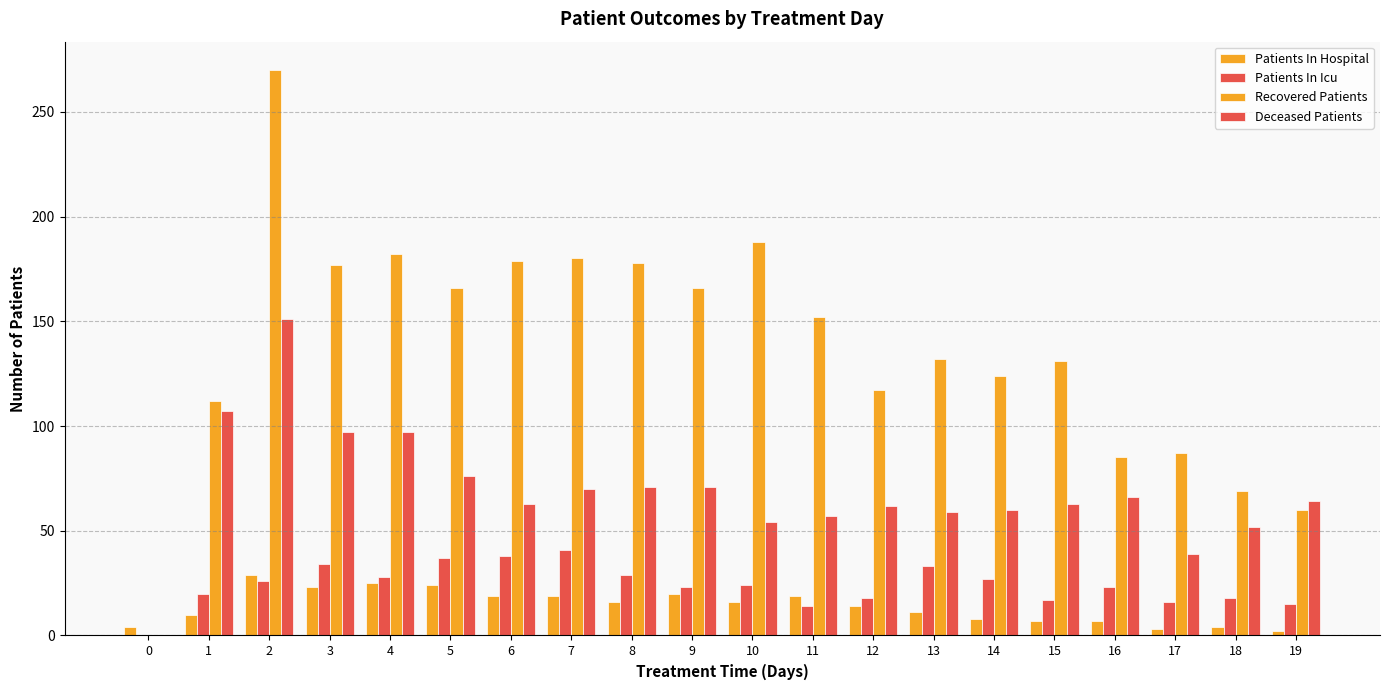

How many groups of bars are there?

20